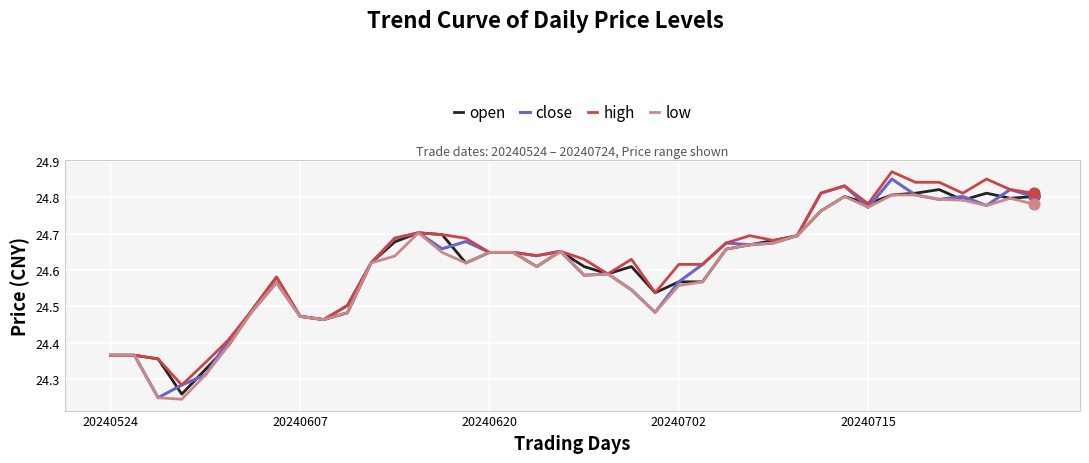

What are all the series names shown in the legend?

open, close, high, low